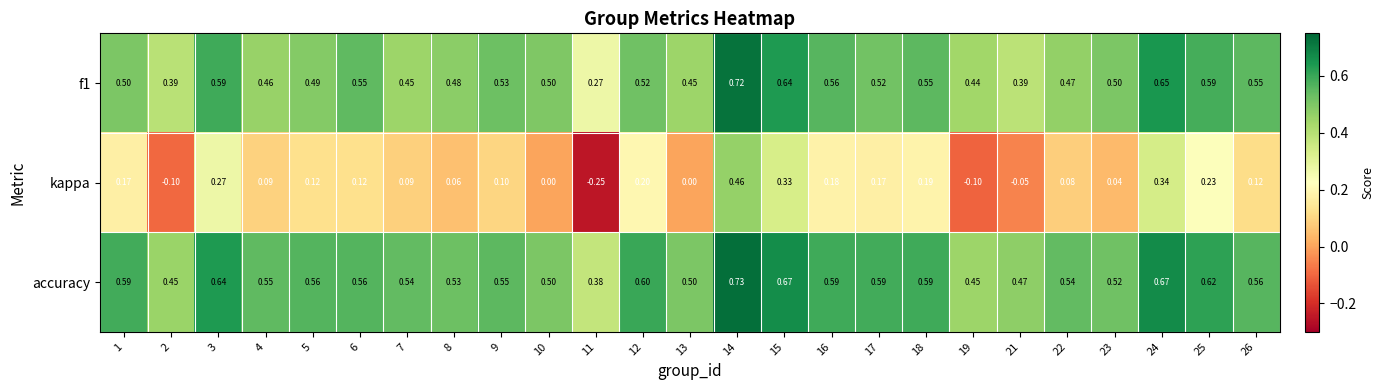

What is the total value across all series at 16?

1.3